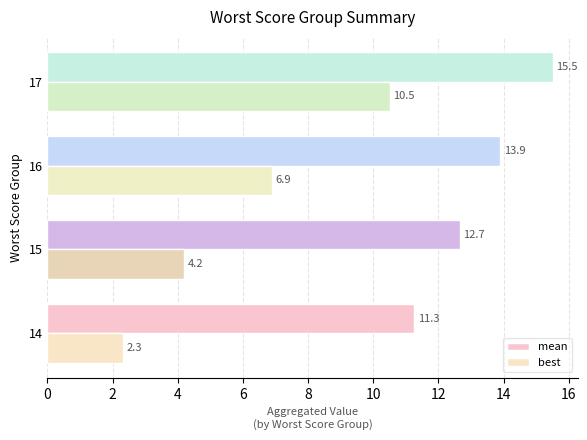

Reading left to right, extract all data points from this chart.

mean: 11.3	12.7	13.9	15.5
best: 2.3	4.2	6.9	10.5